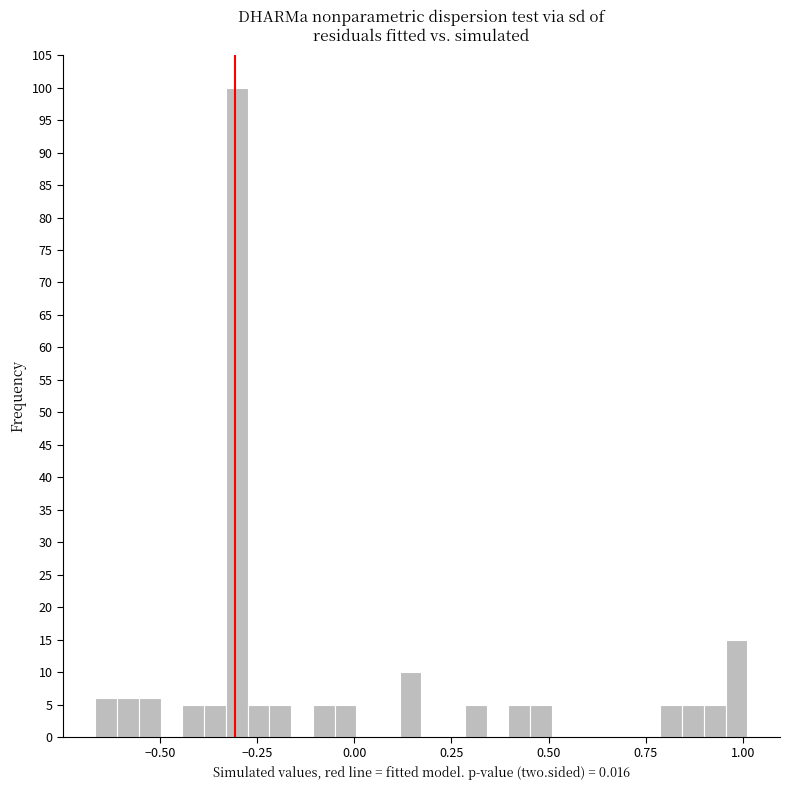

Around what value on the x-axis is the tallest bar? Give the approximate position of its centre, as read against the axis.

-0.30